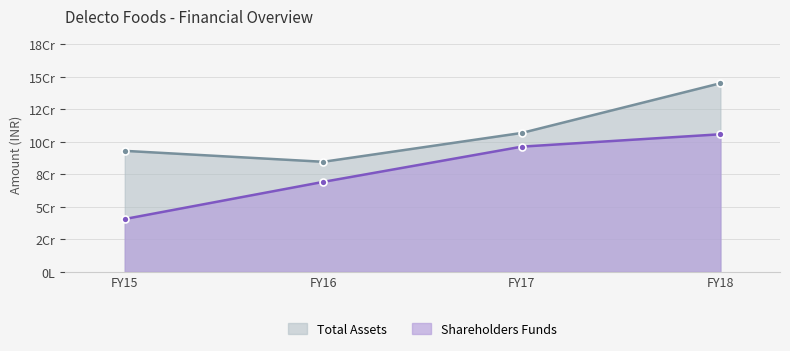

Reading left to right, what are all the values shown in this chart?

Shareholders Funds: FY15=40638054	FY16=69228349	FY17=96349707	FY18=105877272
Total Assets: FY15=93115067	FY16=84685258	FY17=106904914	FY18=145154377